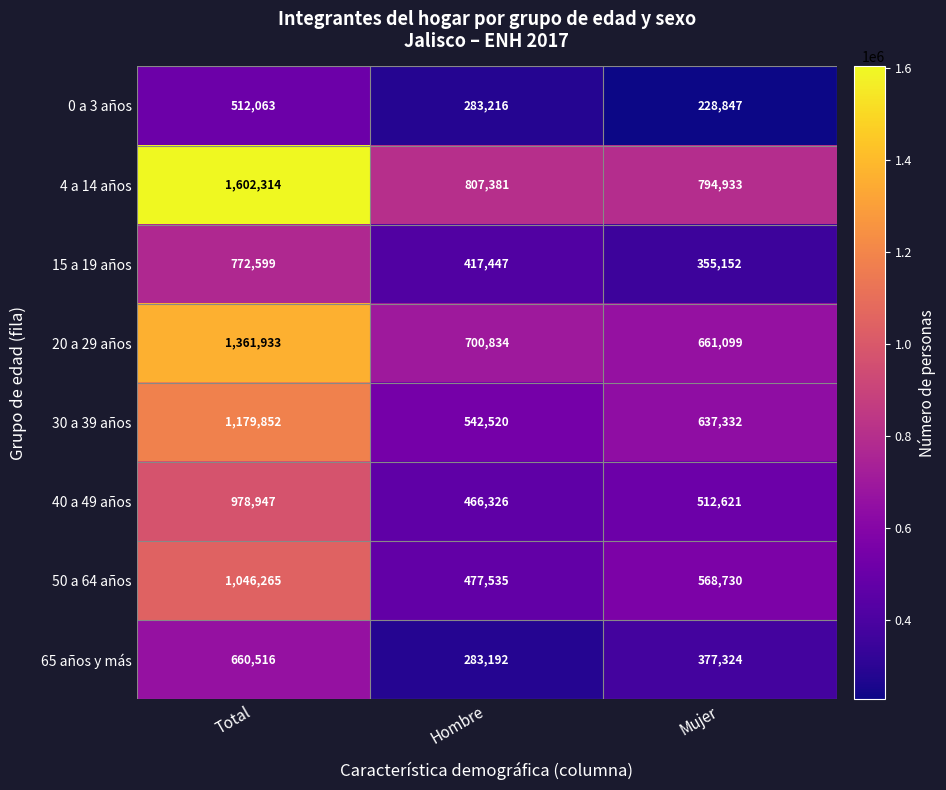

Which series has the widest spread of values?

4 a 14 años